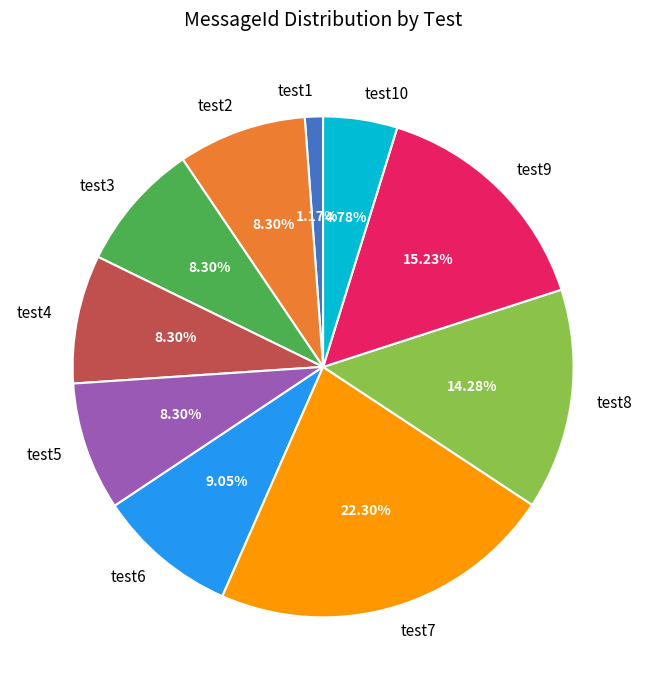

To the nearest percent, what is the average slice percentage?

10%